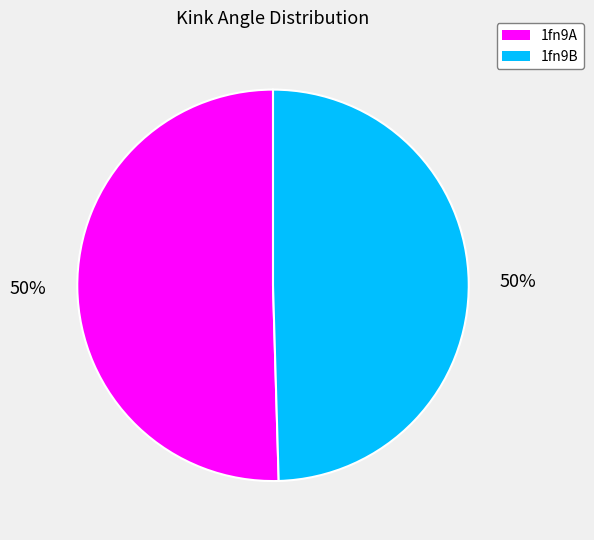

How many slices are in this pie chart?

2